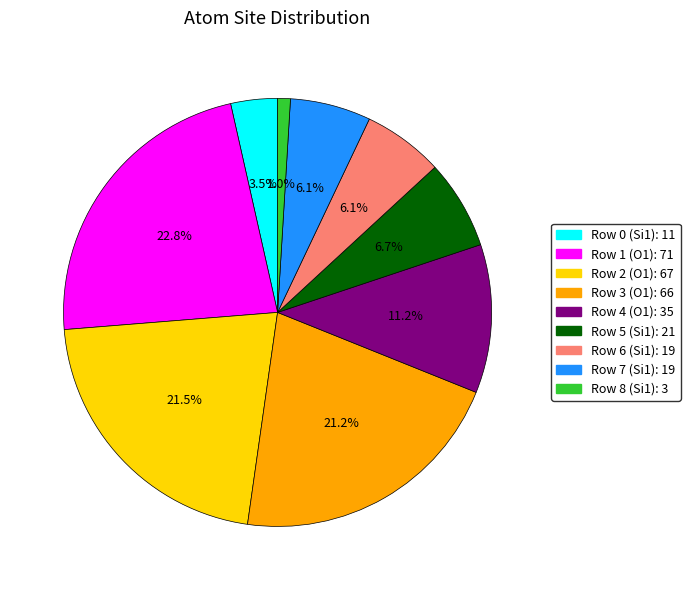

Is there any slice that represents more than half of the pie?

No